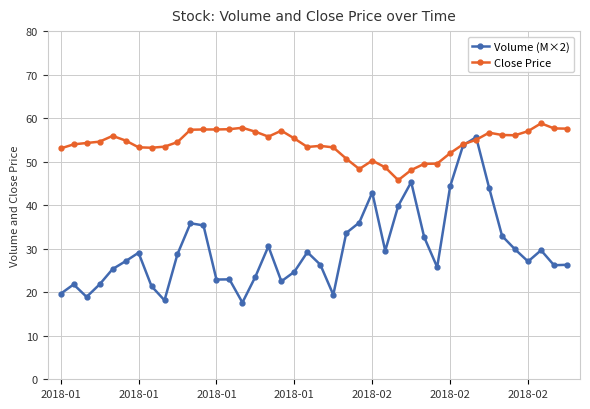

Which series has the largest total across all categories?

Close Price